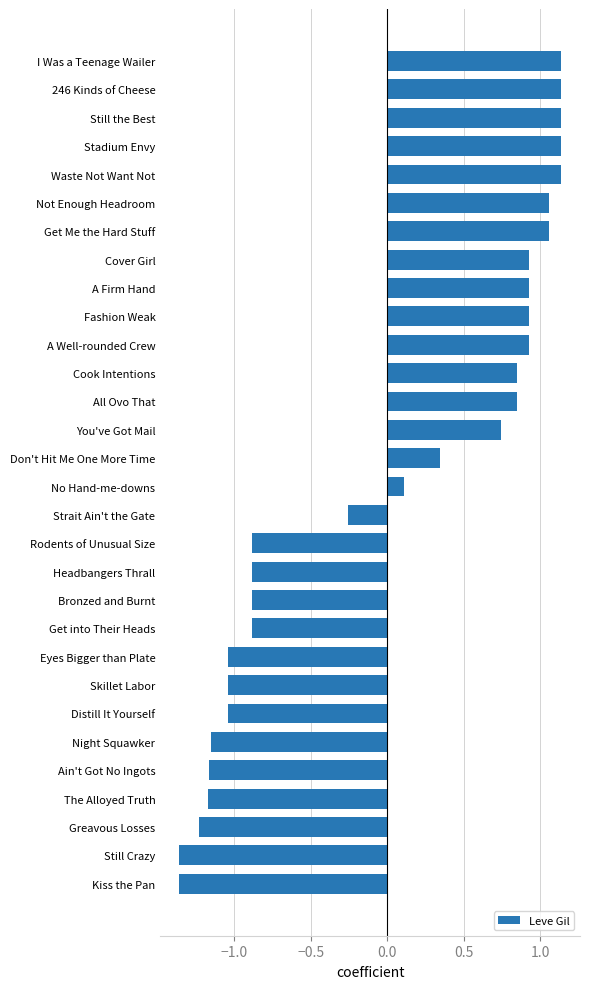

What is the difference between the second highest and minimum values?

2.5